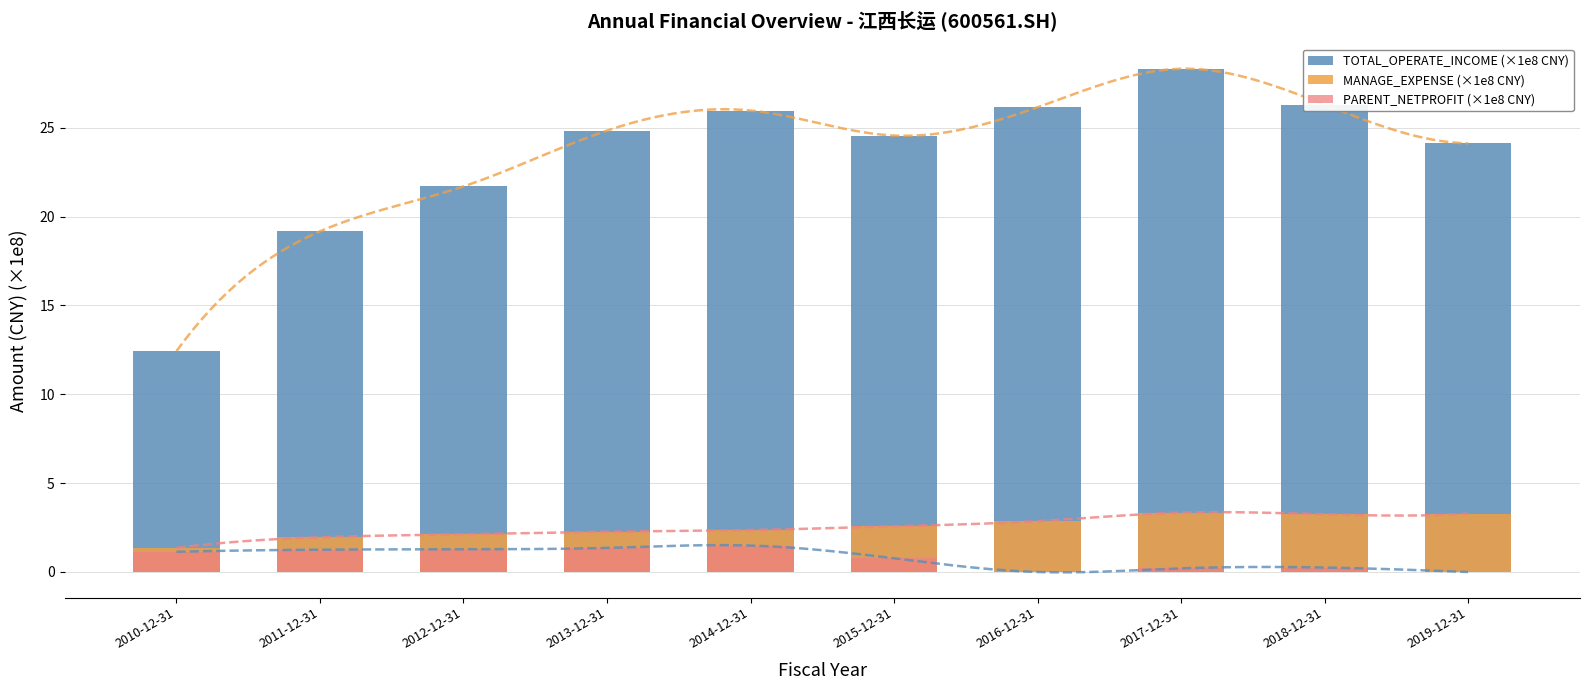

What is the difference between the maximum and second lowest values in the PARENT_NETPROFIT (×1e8 CNY) series?

1.5